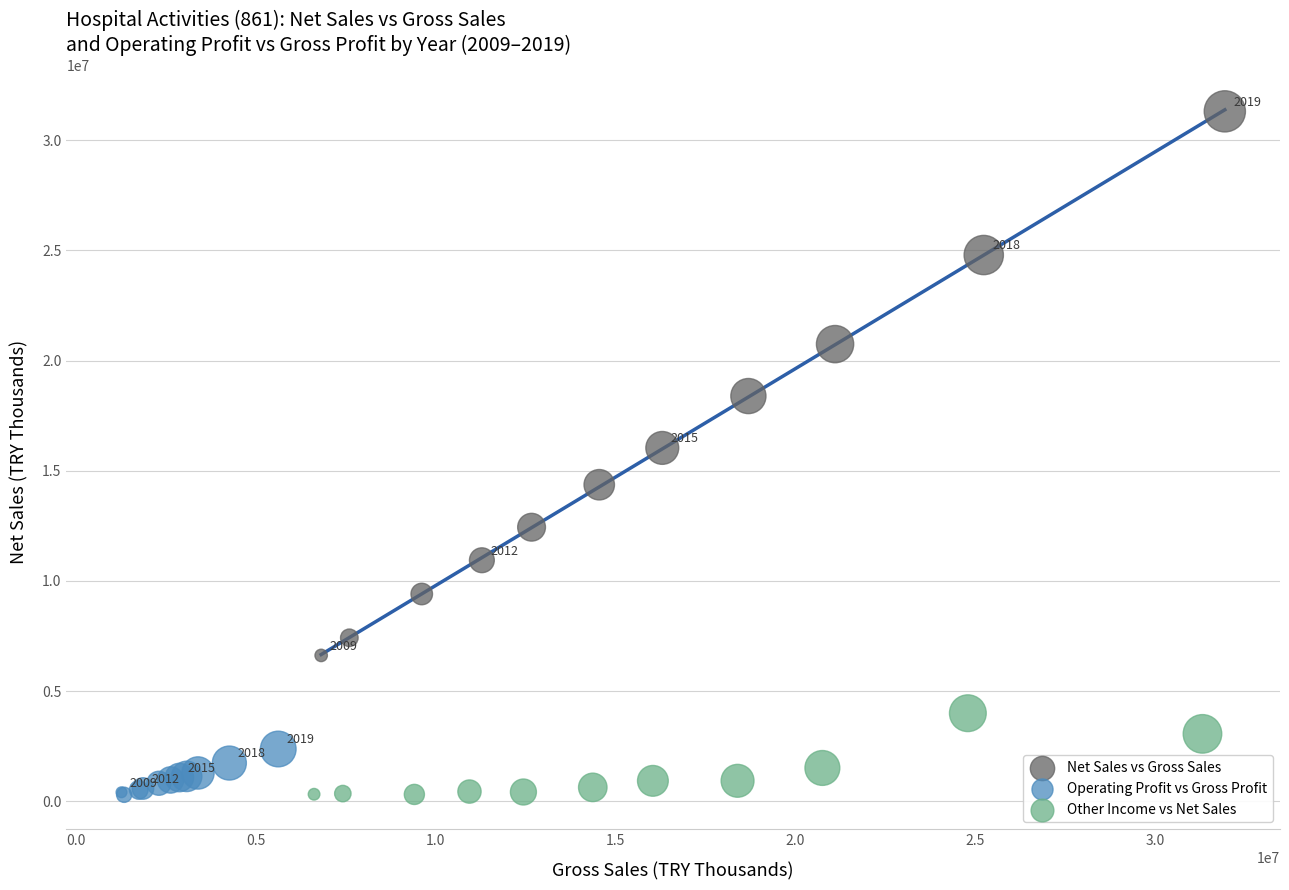

Which series has the largest Y range (max minus min)?

Net Sales vs Gross Sales